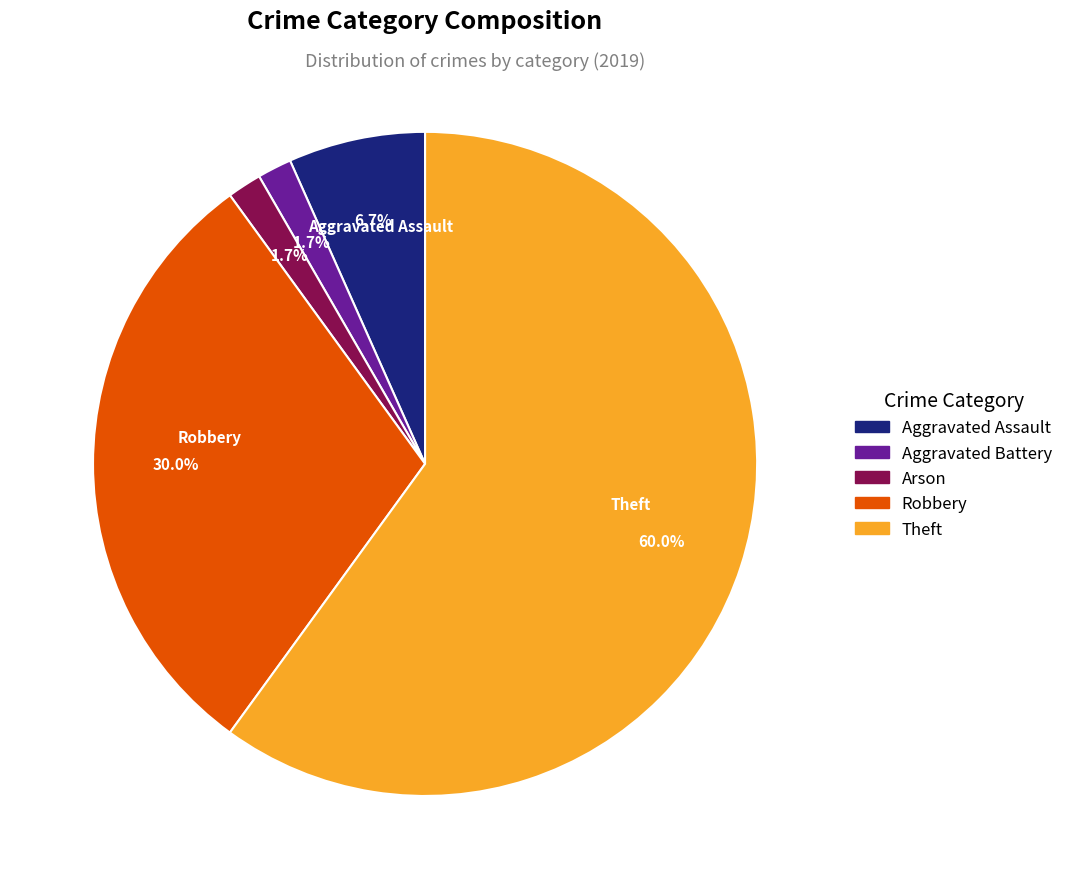

Is there any slice that represents more than half of the pie?

Yes